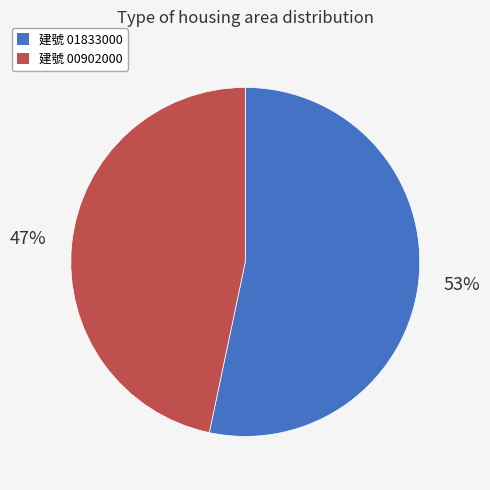

Is there a majority slice in this chart?

Yes